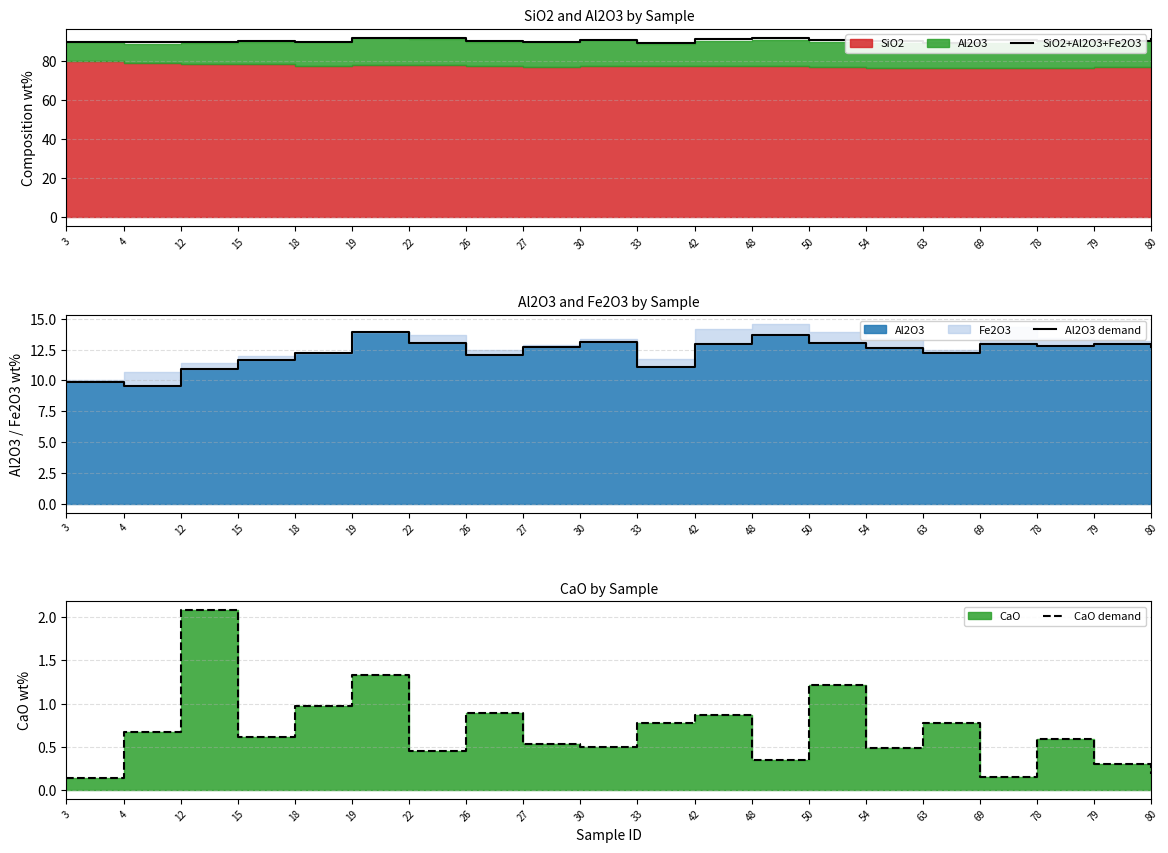

How many lines are shown in the chart?

3